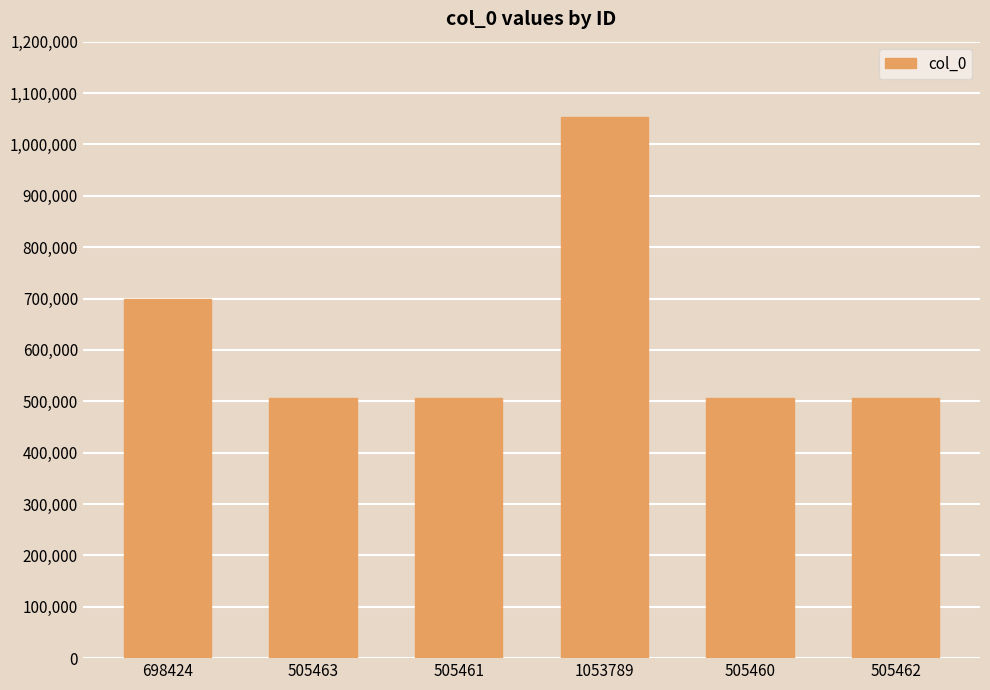

What position from the left is 505461?

3